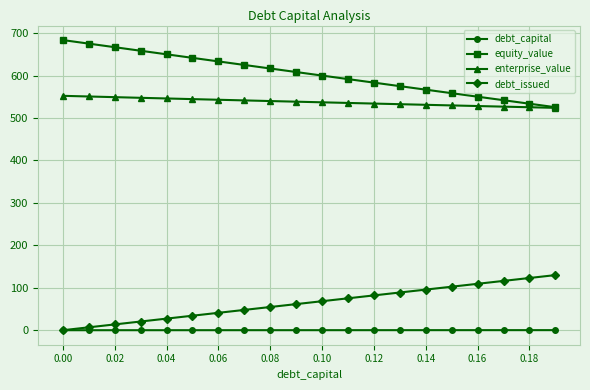

What is the difference between the maximum and second lowest values in the enterprise_value series?

26.9